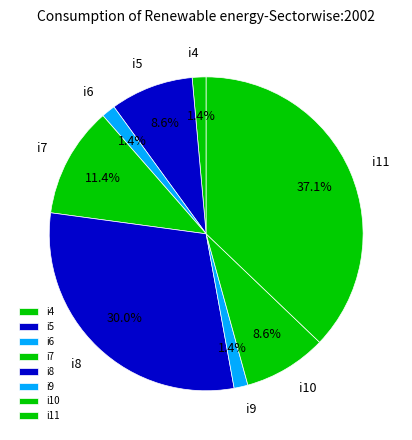

True or false: i7 accounts for 1% of the total.

False